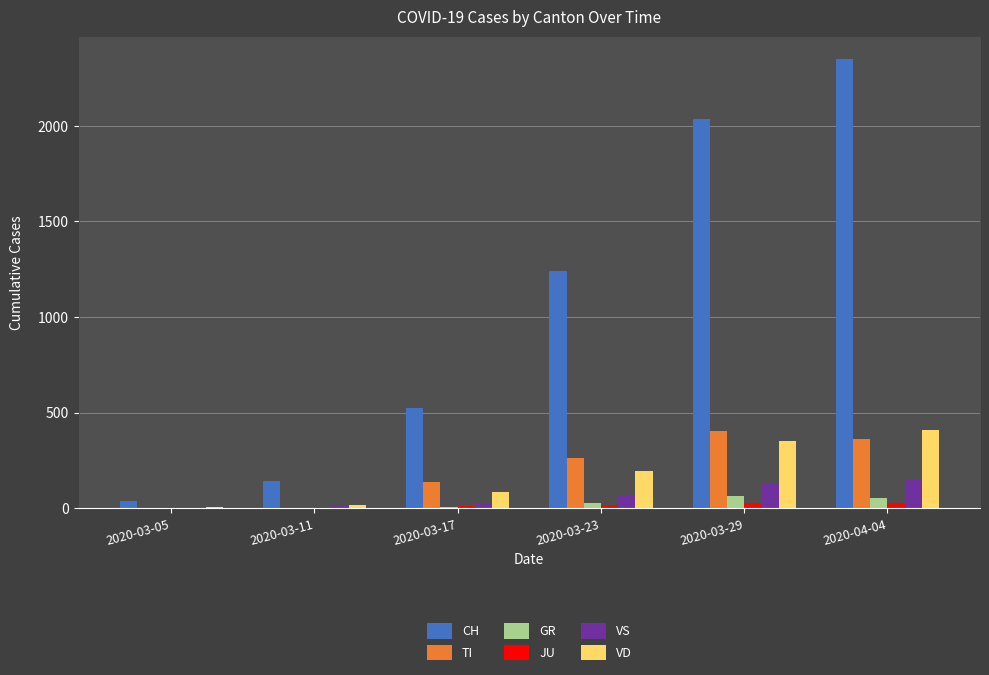

Which series has the largest total across all categories?

CH